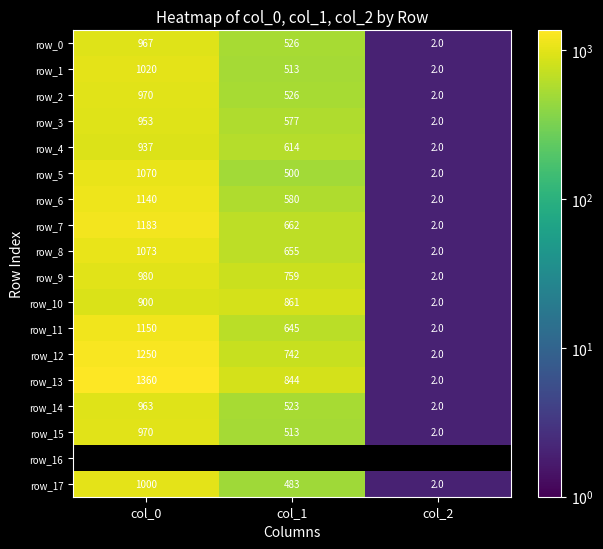

How many distinct data groups are displayed?

18